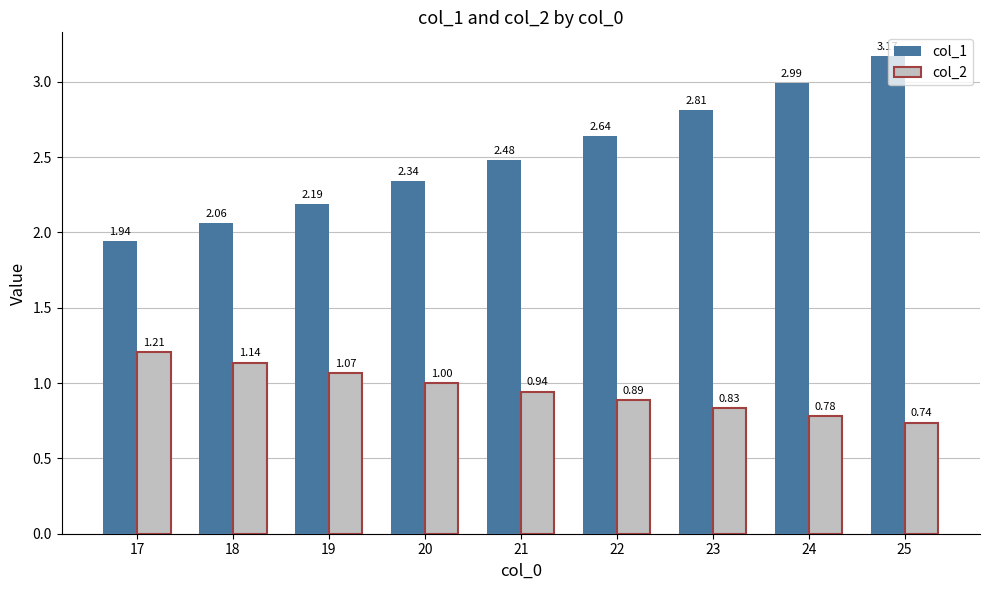

Rank the categories by col_1 value from highest to lowest.

25, 24, 23, 22, 21, 20, 19, 18, 17